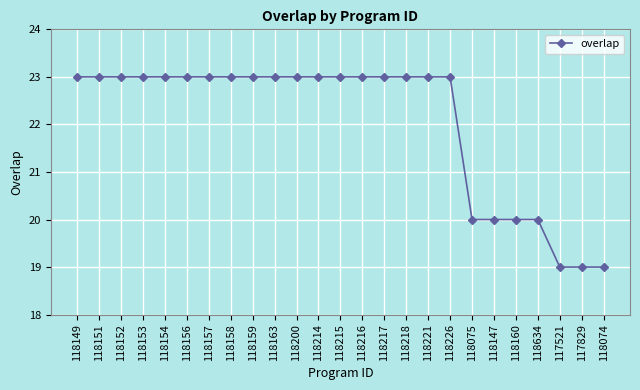

Is it true that the value at 118075 is 31?

False